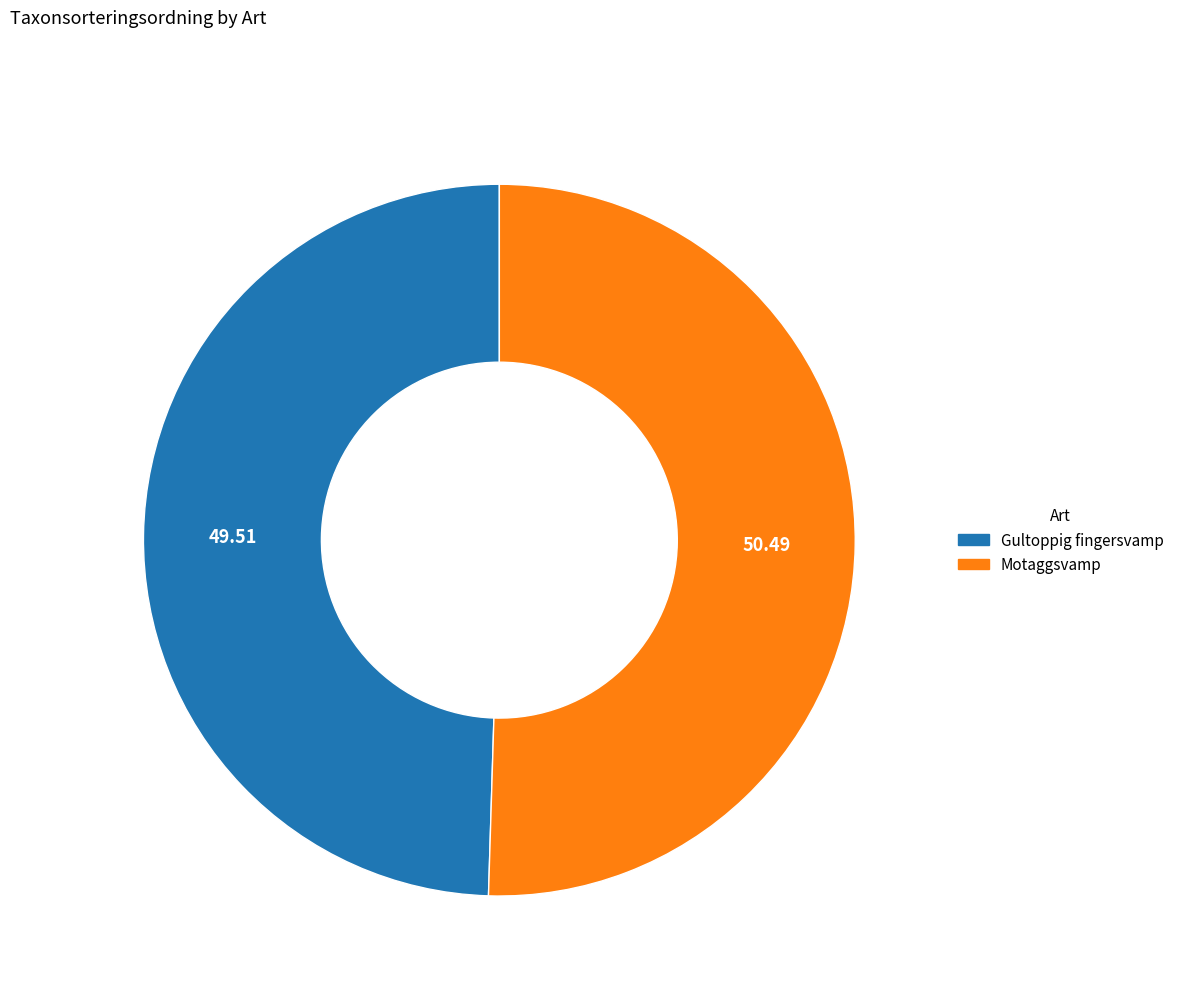

Is the sum of Motaggsvamp and Gultoppig fingersvamp greater than half?

Yes